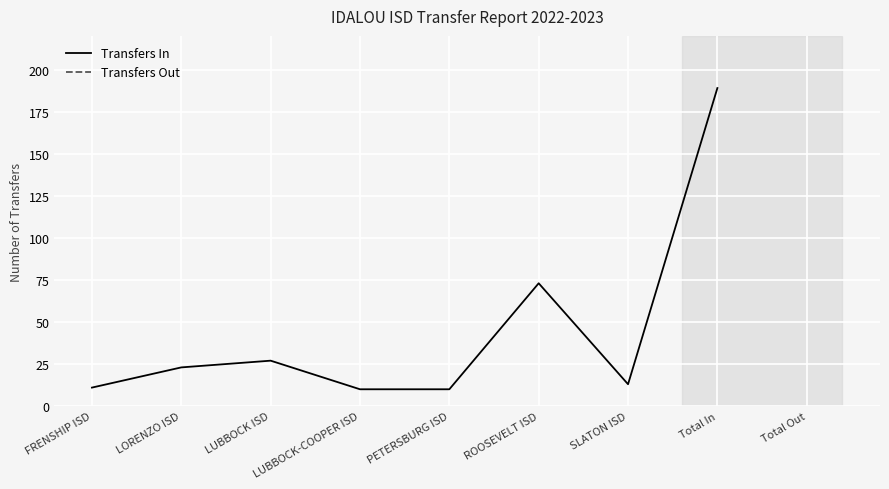

Is this an area chart (filled region under the line)?

No